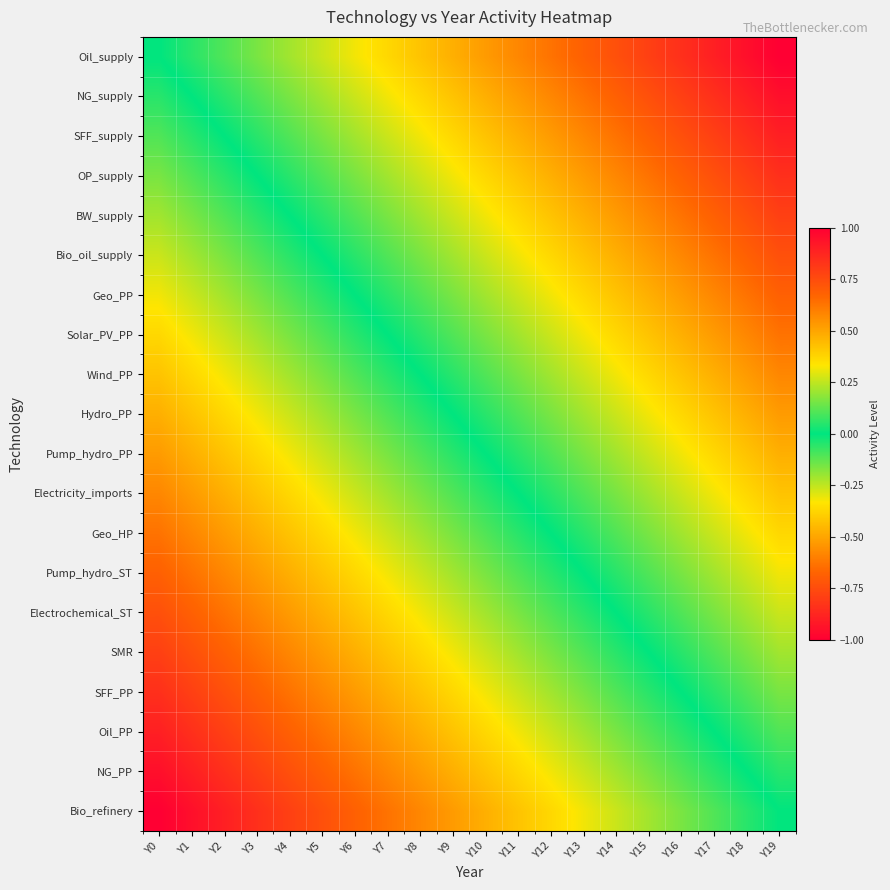

At which category is the sum across all series the highest?

Y19